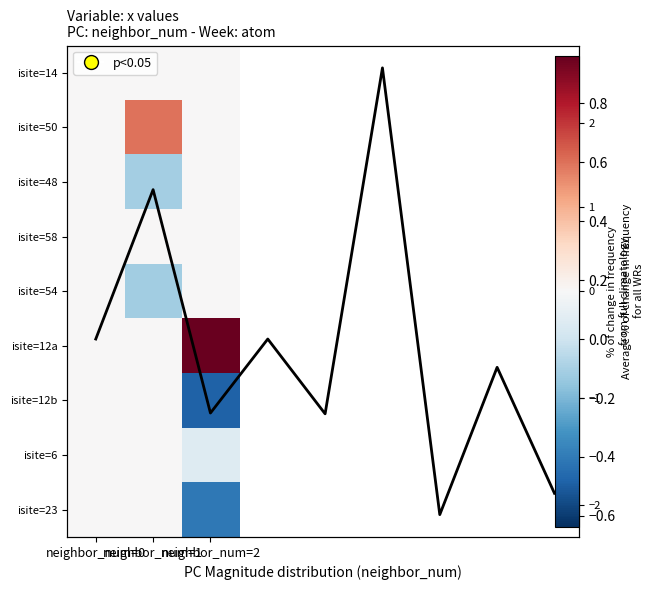

The value at 8 is -0.3. True or false?

False